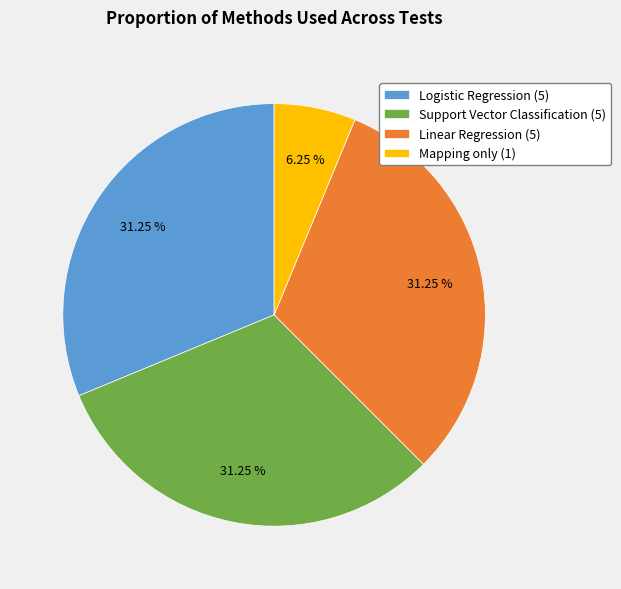

What is the smallest slice in the pie chart?

Mapping only